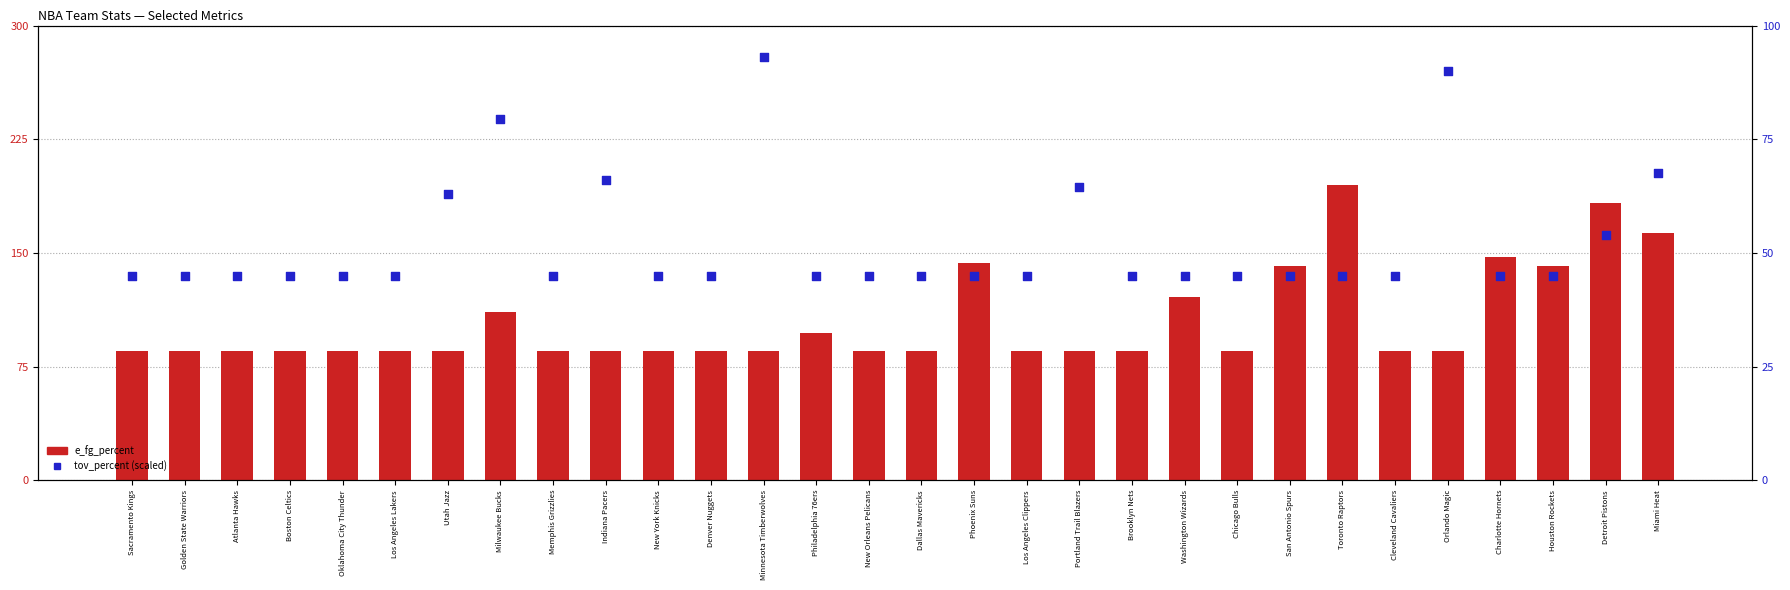

Which series has the largest Y range (max minus min)?

e_fg_percent